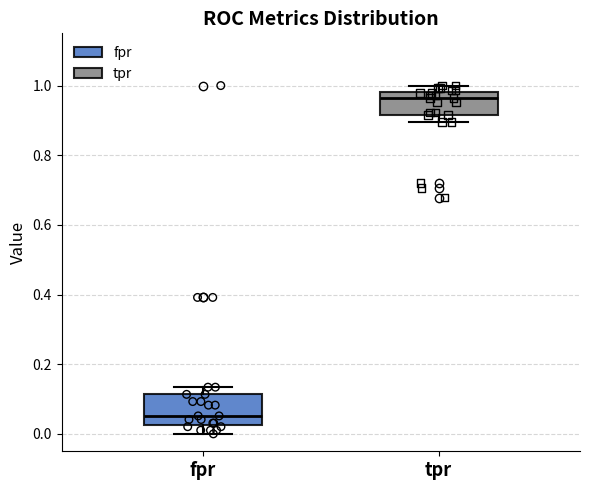

Reading left to right, read every box against the y-axis: the position of its median line, the range the box covers, and the ends of its whiskers. The values are not printed on the chart, so give them approximately, as read against the axis.

fpr: median 0.06, box 0.02 to 0.12, whiskers 0.00 to 0.14
tpr: median 0.96, box 0.92 to 0.98, whiskers 0.90 to 1.00